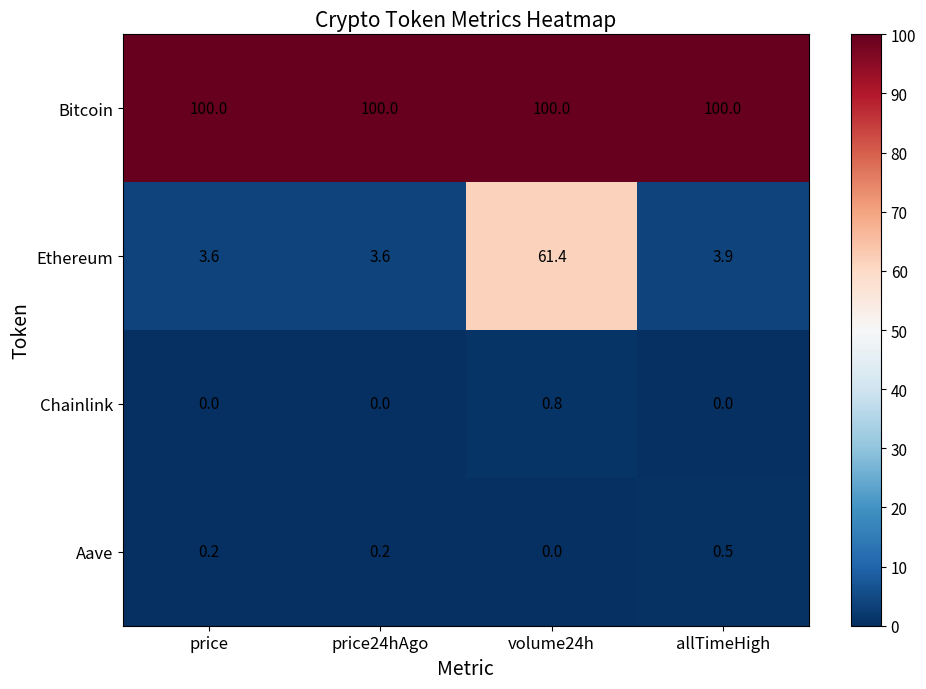

What is the total value across all series at price?

103.8